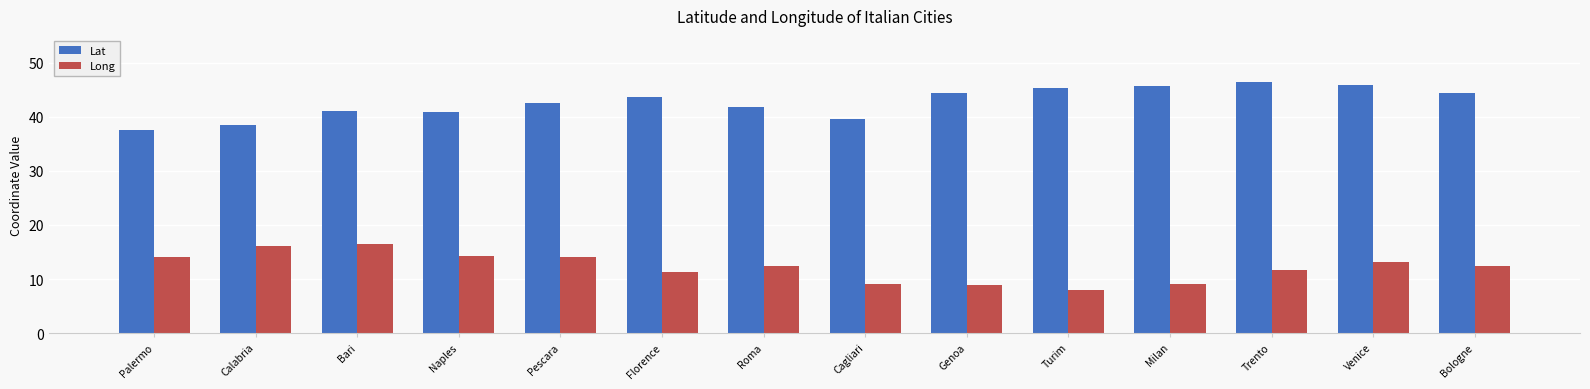

What position from the right is Naples?

11